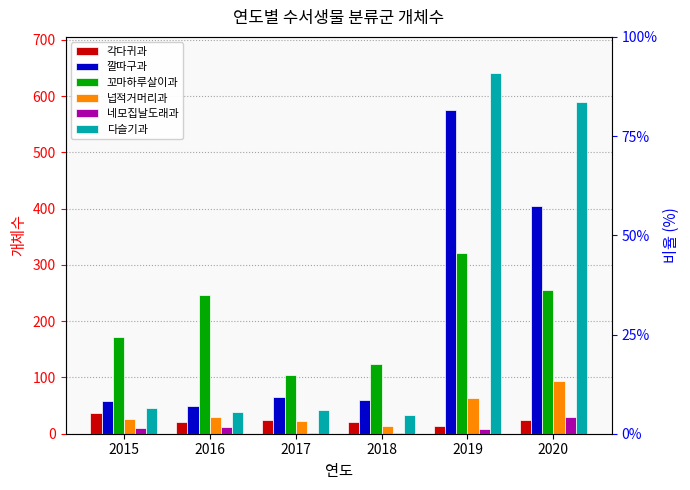

Which has a higher value, 2015 or 2016?

2015